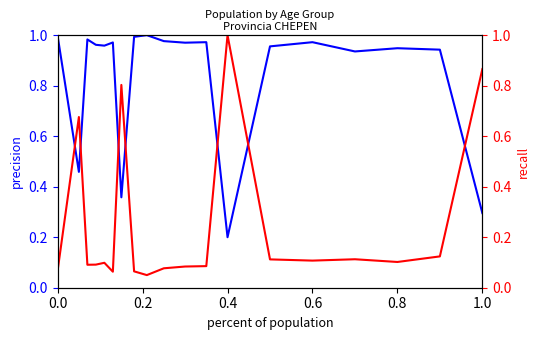

At which category is the sum across all series the highest?

0.4